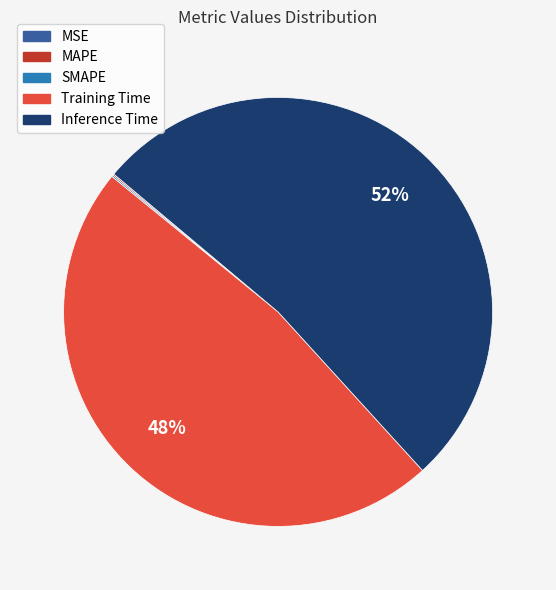

The Training Time slice represents 53% of the pie. True or false?

False